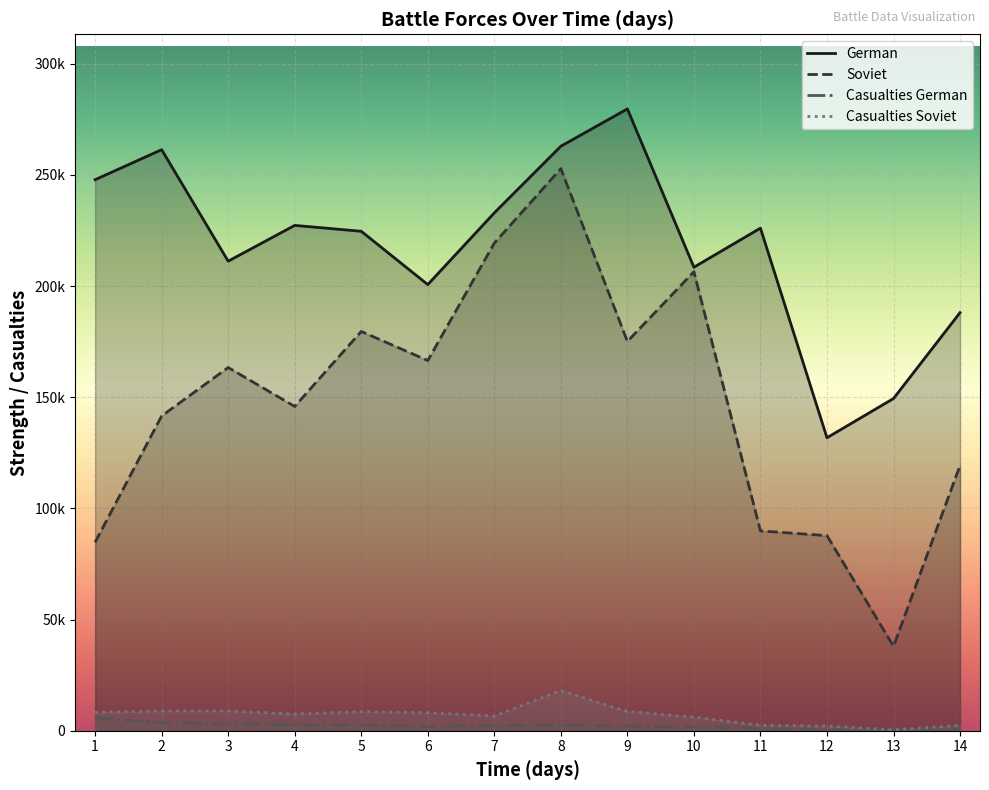

In Casualties Soviet, how many points are higher than both neighbors (excluding endpoints)?

3